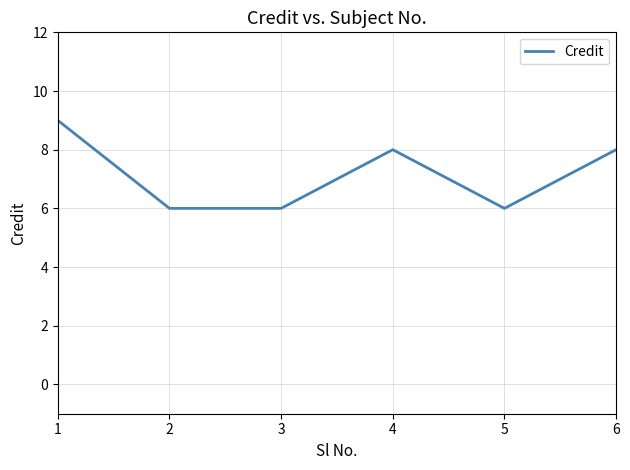

Reading left to right, list all the values displayed in this chart.

1=9	2=6	3=6	4=8	5=6	6=8